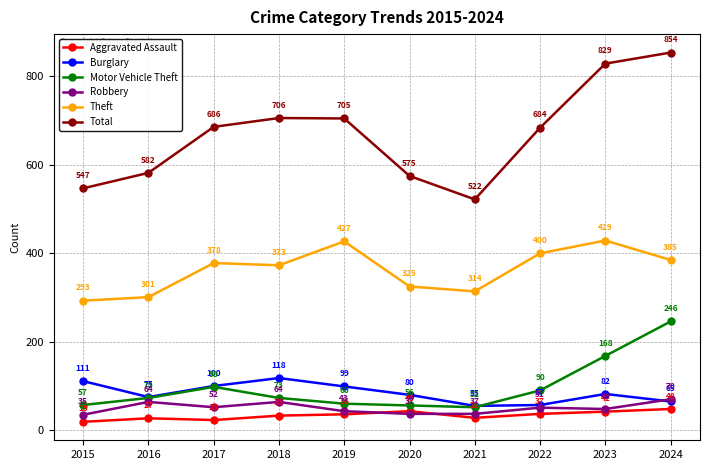

At which label is Motor Vehicle Theft closest to 149?

2023